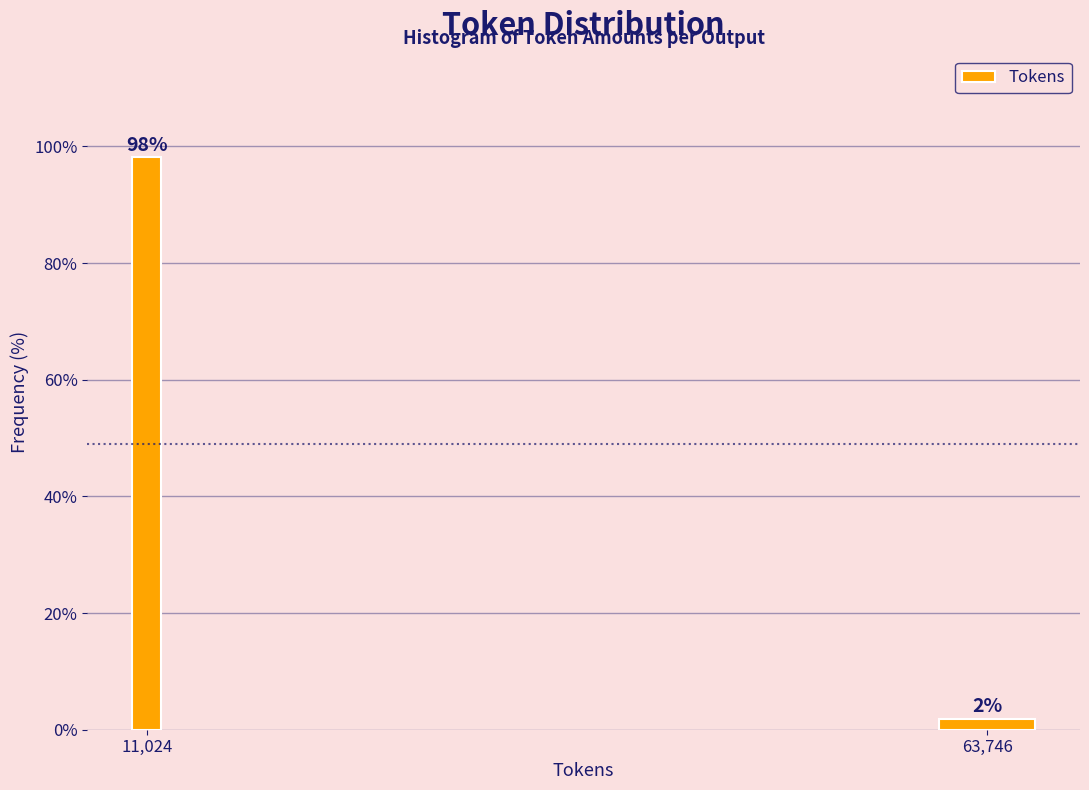

At which label does the data first exceed 98?

11,024